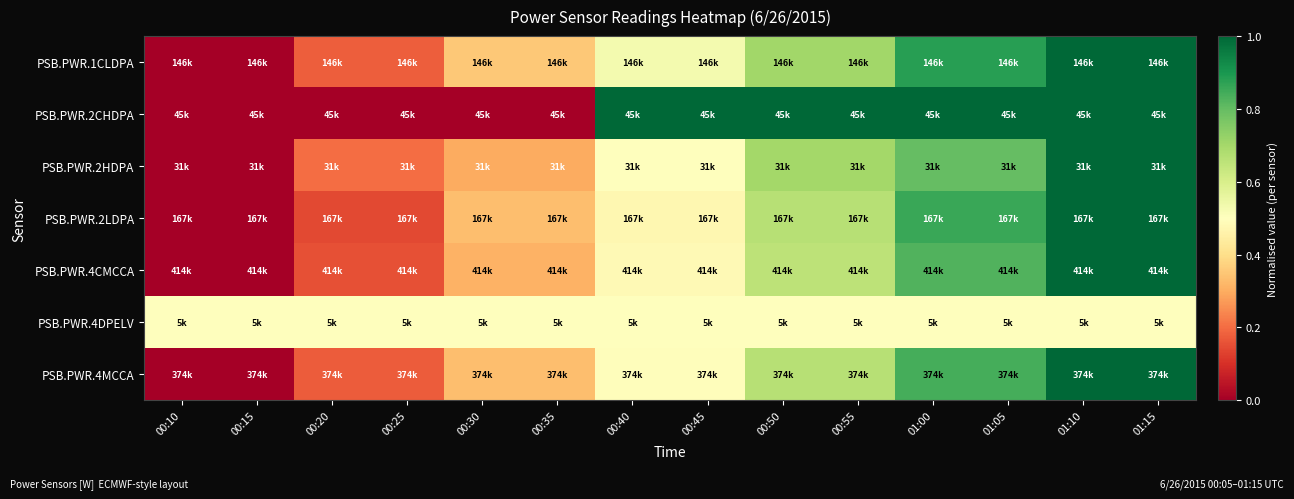

What is the total value across all series at 00:30?

2.1